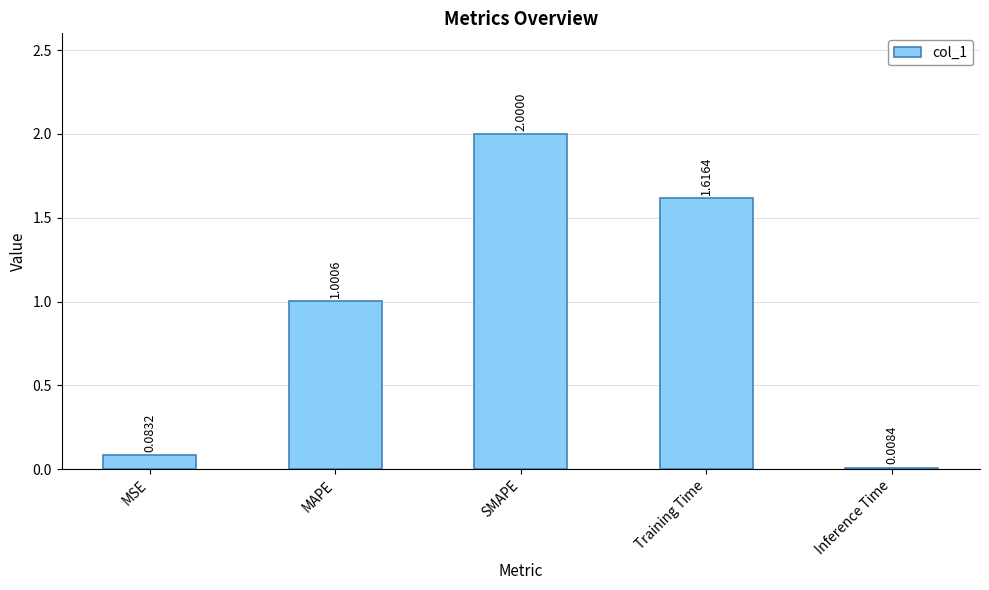

Which label corresponds to the smallest value in the chart?

Inference Time